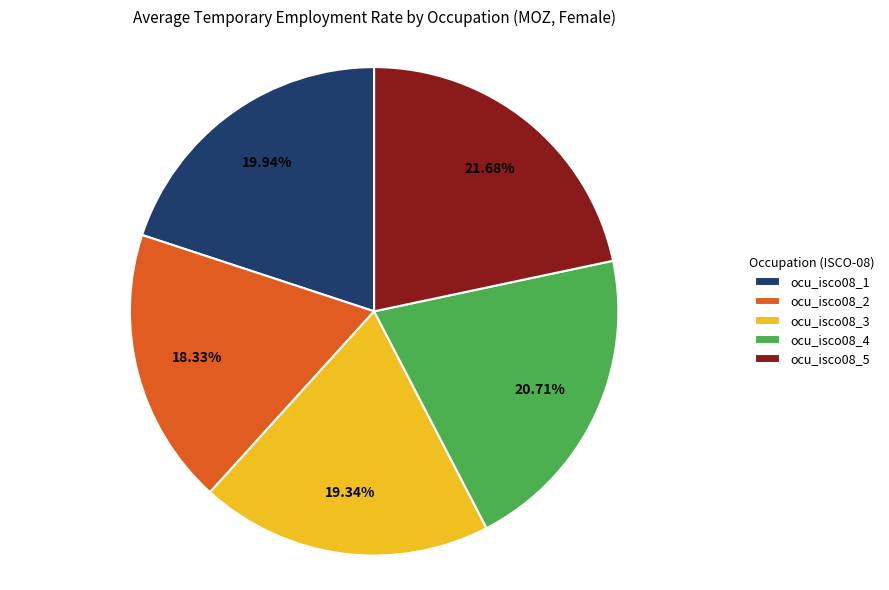

Which slice is the smallest?

ocu_isco08_2